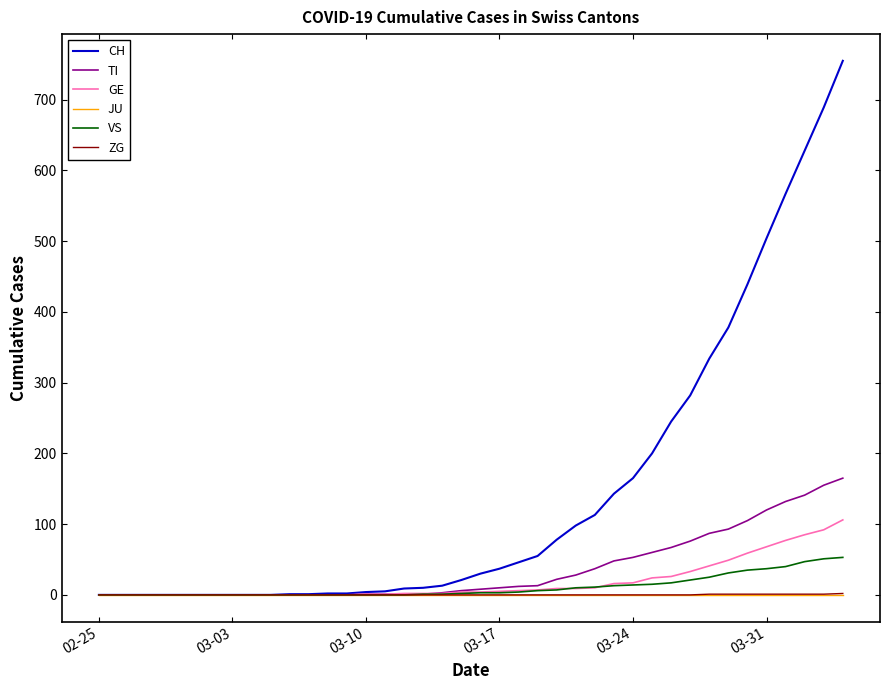

Which series has the largest total across all categories?

CH